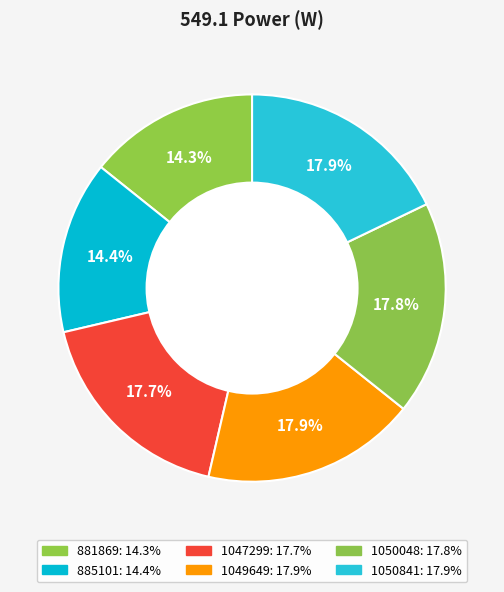

To the nearest percent, what percentage of the pie is 1050841?

18%